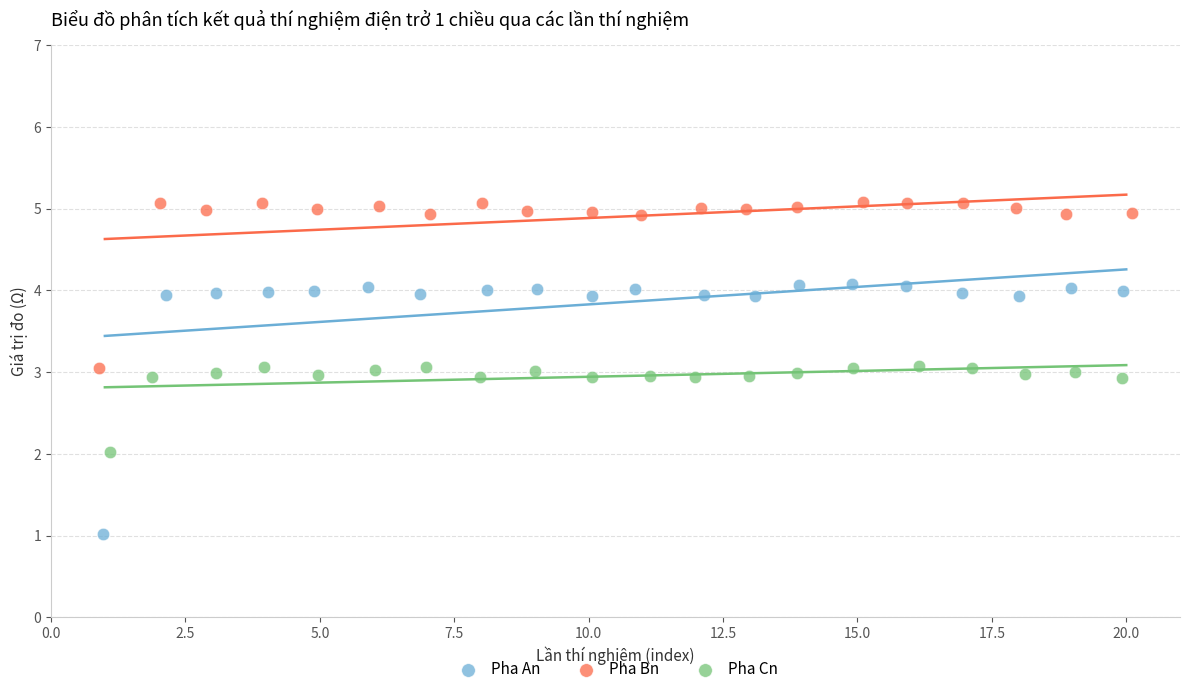

Which series contains the highest Y value?

Pha Bn